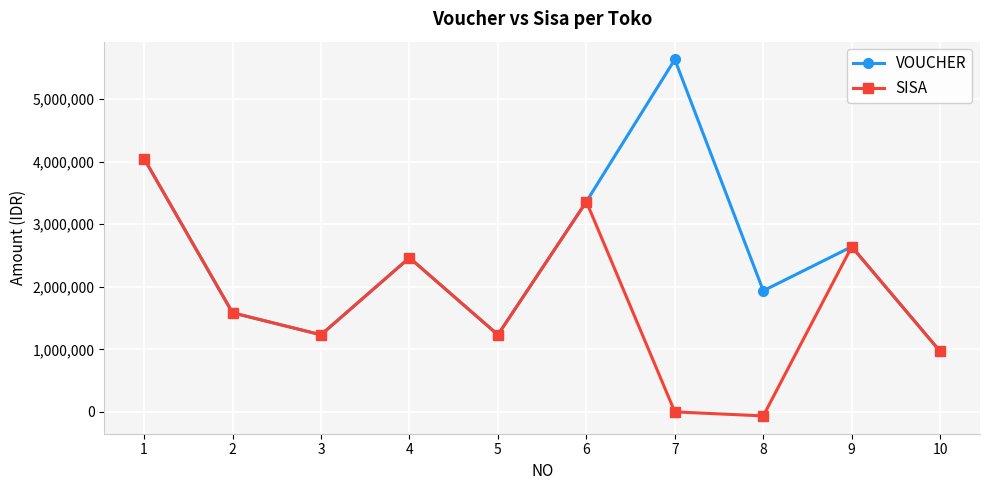

Is the value of SISA at 3 greater than the value of VOUCHER at 1?

No